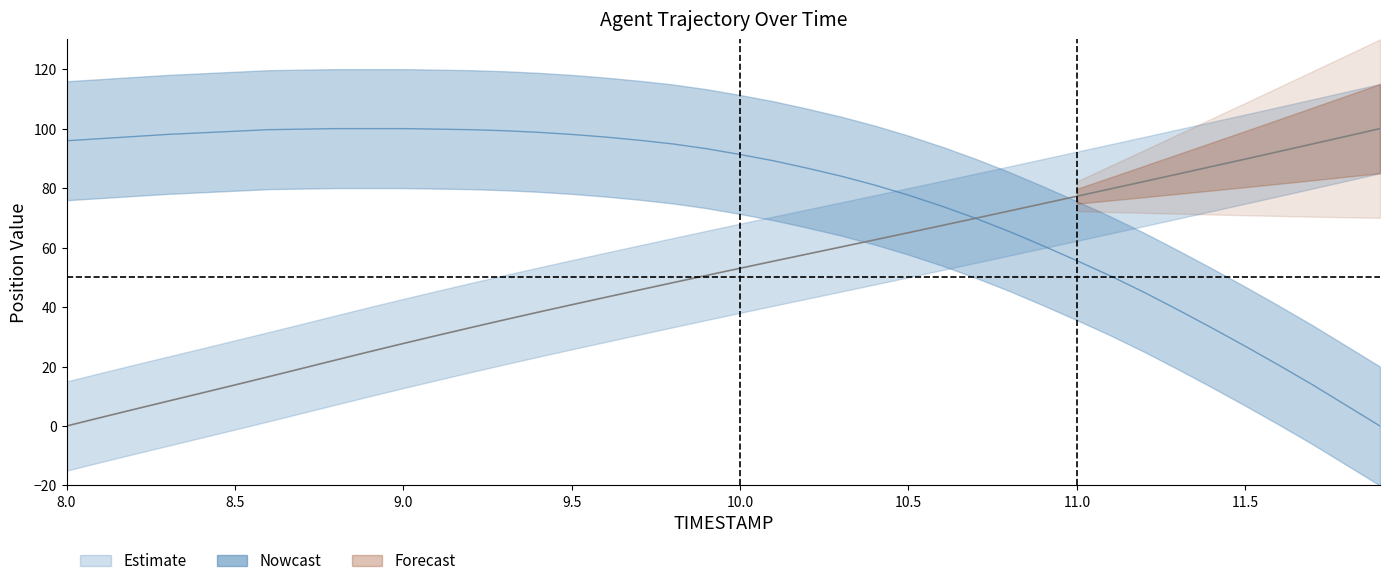

Reading left to right, extract all data points from this chart.

X: 8.0=0.0	8.1=2.8	8.2=5.6	8.3=8.3	8.4=11.1	8.5=13.8	8.6=16.6	8.7=19.4	8.8=22.2	8.9=25.0	9.0=27.7	9.1=30.4	9.2=33.1	9.3=35.7	9.4=38.3	9.5=40.8	9.6=43.3	9.7=45.7	9.8=48.2	9.9=50.6	10.0=53.0	10.1=55.4	10.2=57.8	10.3=60.2	10.4=62.6	10.5=65.0	10.6=67.4	10.7=69.9	10.8=72.3	10.9=74.8	11.0=77.3	11.1=79.7	11.2=82.2	11.3=84.7	11.4=87.2	11.5=89.8	11.6=92.3	11.7=94.8	11.8=97.4	11.9=100.0
Y: 8.0=95.9	8.1=96.6	8.2=97.3	8.3=98.0	8.4=98.6	8.5=99.1	8.6=99.6	8.7=99.8	8.8=100.0	8.9=100.0	9.0=100.0	9.1=99.8	9.2=99.6	9.3=99.3	9.4=98.8	9.5=98.0	9.6=97.2	9.7=96.1	9.8=94.8	9.9=93.3	10.0=91.3	10.1=89.2	10.2=86.7	10.3=84.0	10.4=81.0	10.5=77.6	10.6=73.9	10.7=69.8	10.8=65.4	10.9=60.6	11.0=55.6	11.1=50.4	11.2=44.9	11.3=39.1	11.4=33.0	11.5=26.8	11.6=20.4	11.7=13.9	11.8=6.9	11.9=0.0